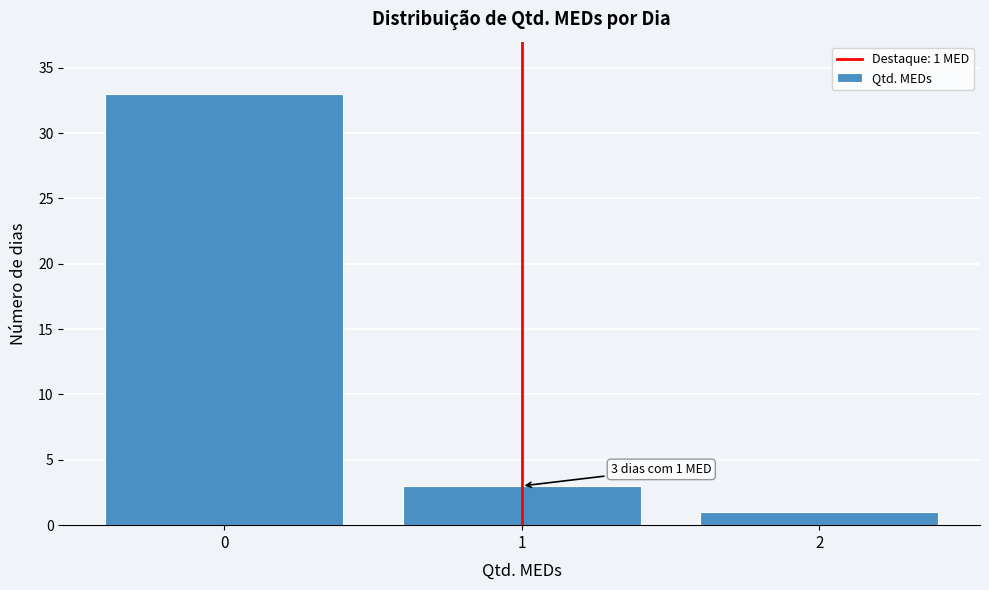

Which range on the x-axis has the tallest bar?

-0.5 to 0.5